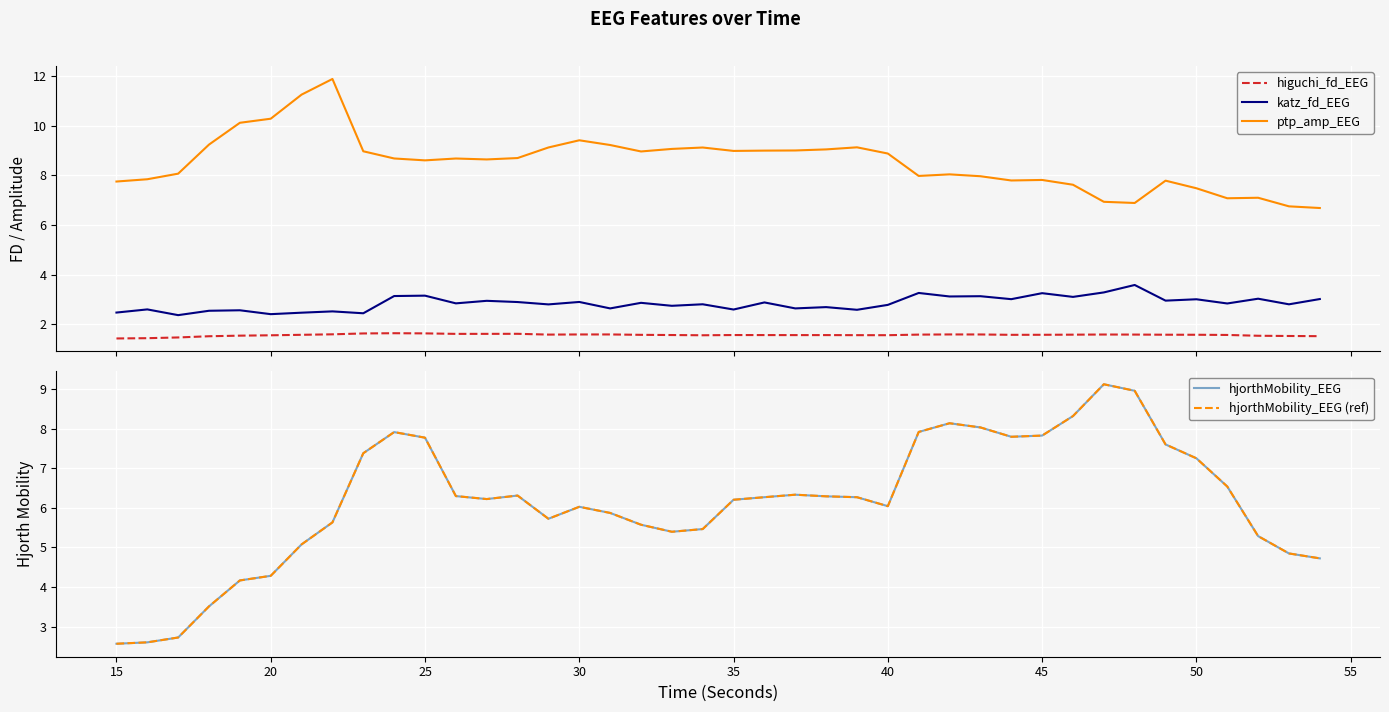

What is the highest value of the katz_fd_EEG series?

3.6